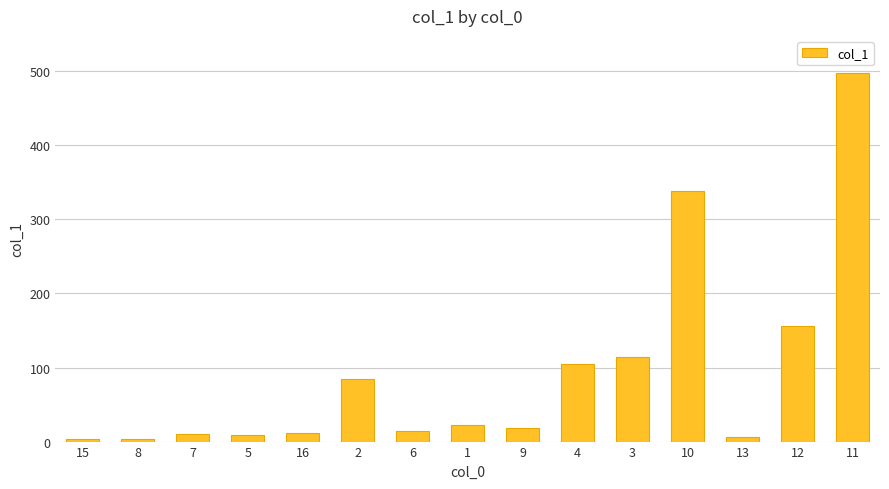

The value at 3 is 43.8. True or false?

False